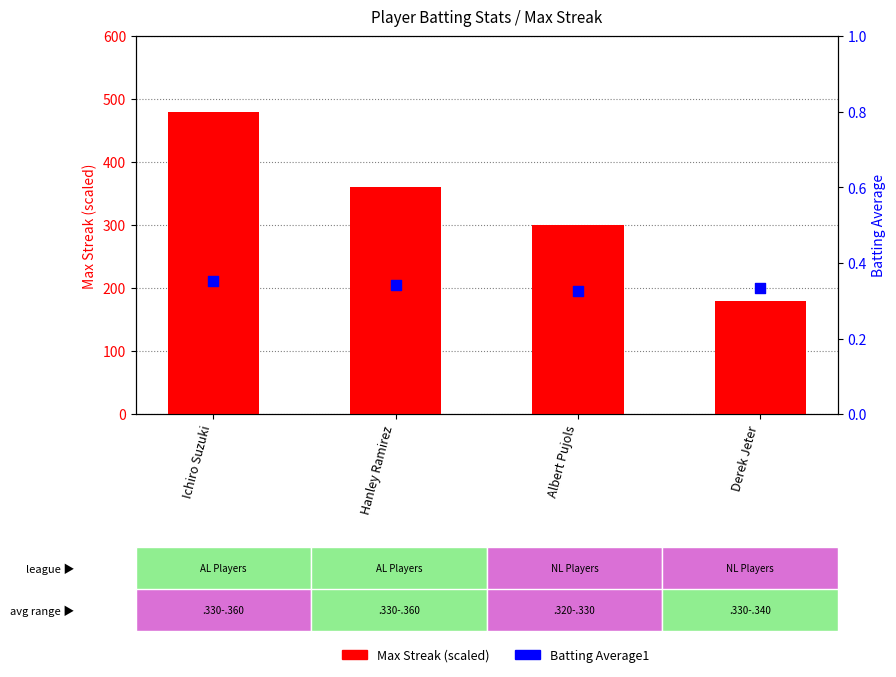

Which series has the widest spread of Y values?

Max Streak (scaled)